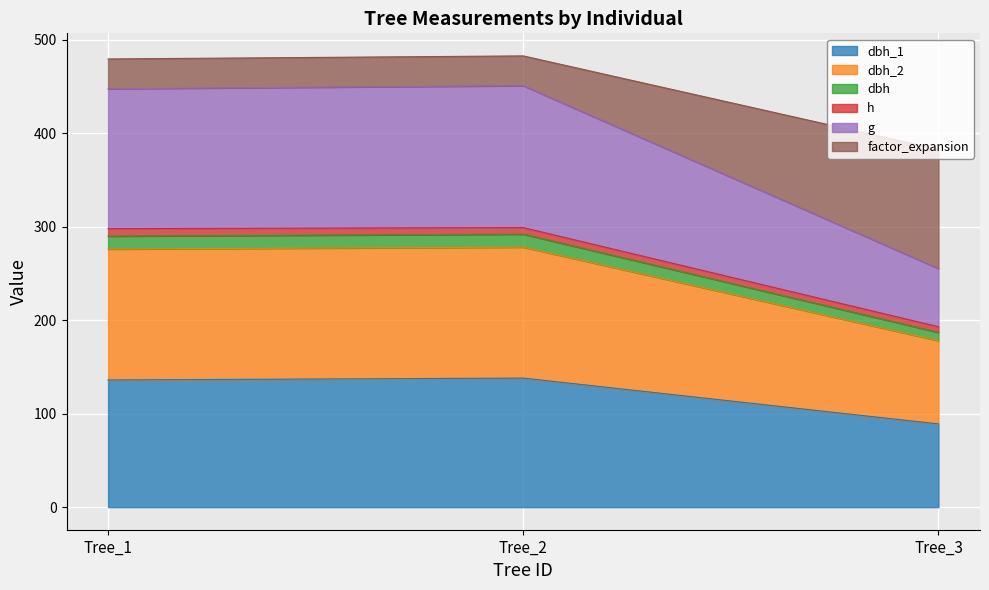

What are all the series names shown in the legend?

dbh_1, dbh_2, dbh, h, g, factor_expansion